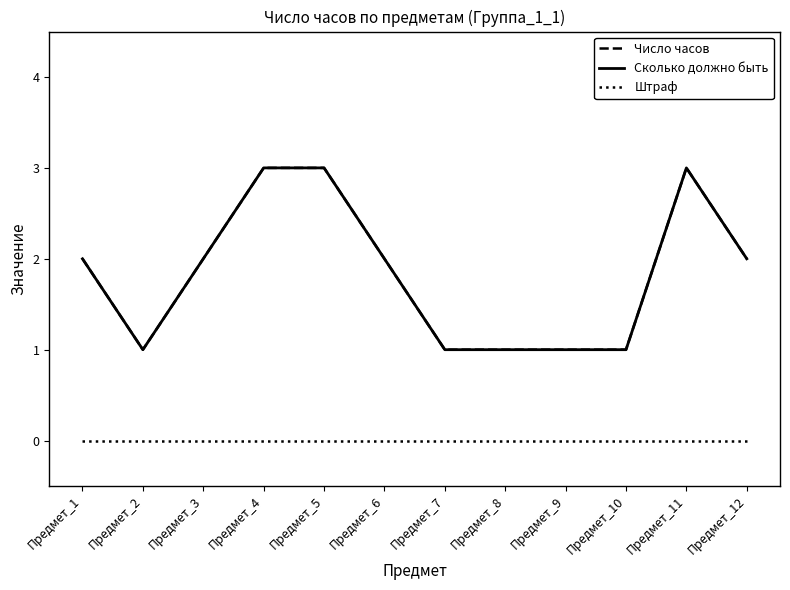

How many interior local peaks does the Число часов series have?

1